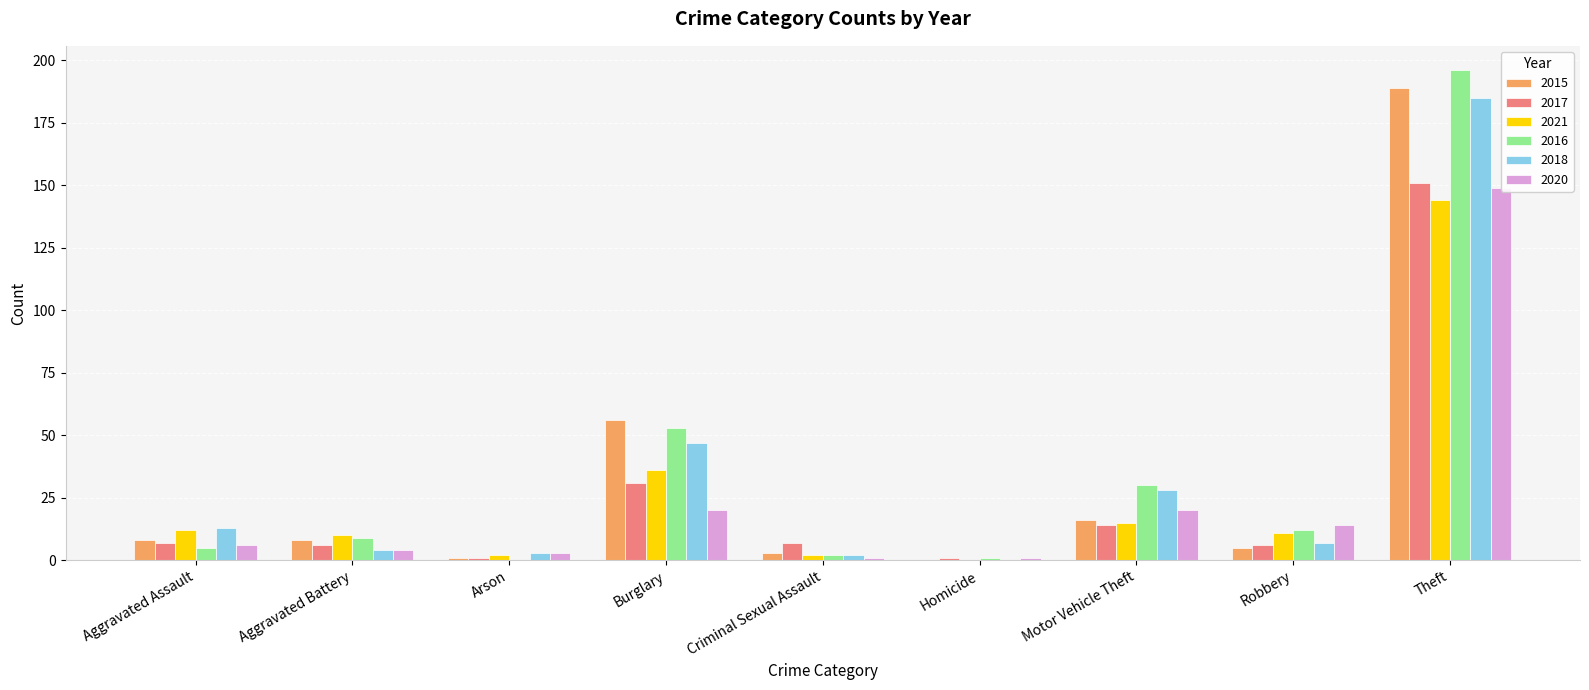

What is the difference between the 2015 values at Motor Vehicle Theft and Homicide?

16